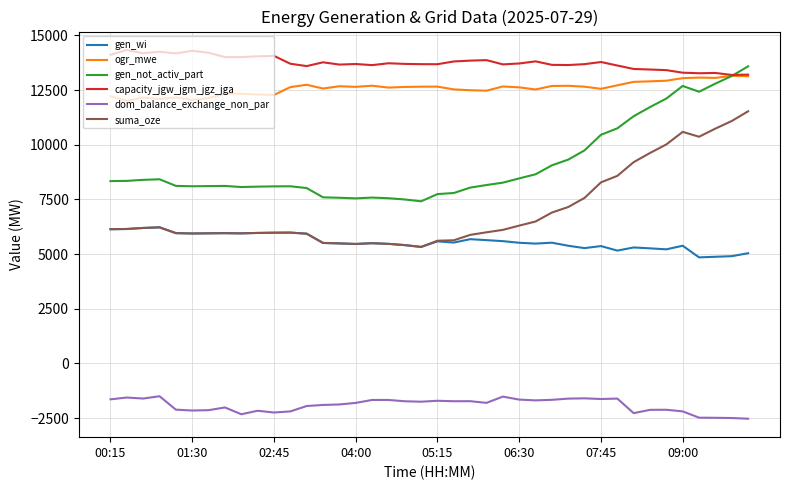

What is the minimum value shown in the chart?

-2525